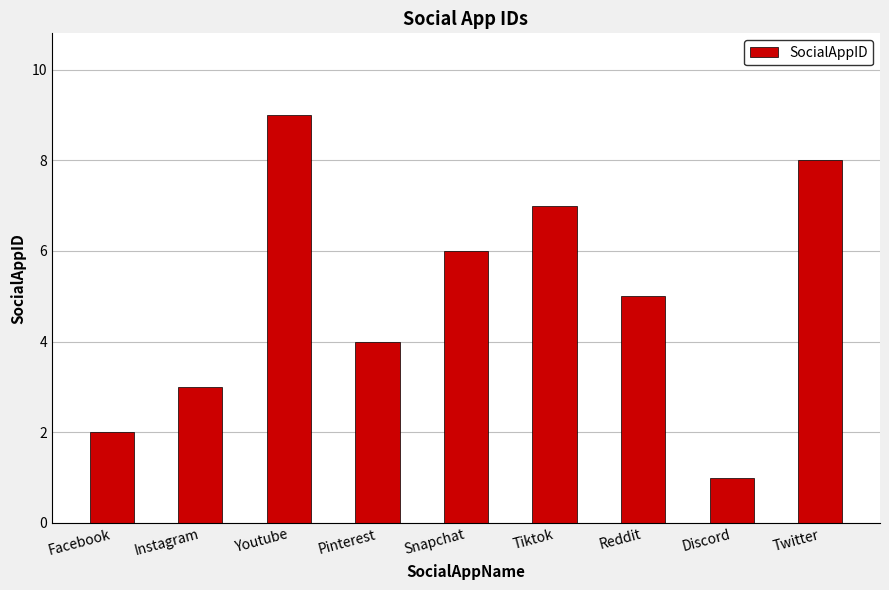

Where does the data first go above 5?

Youtube